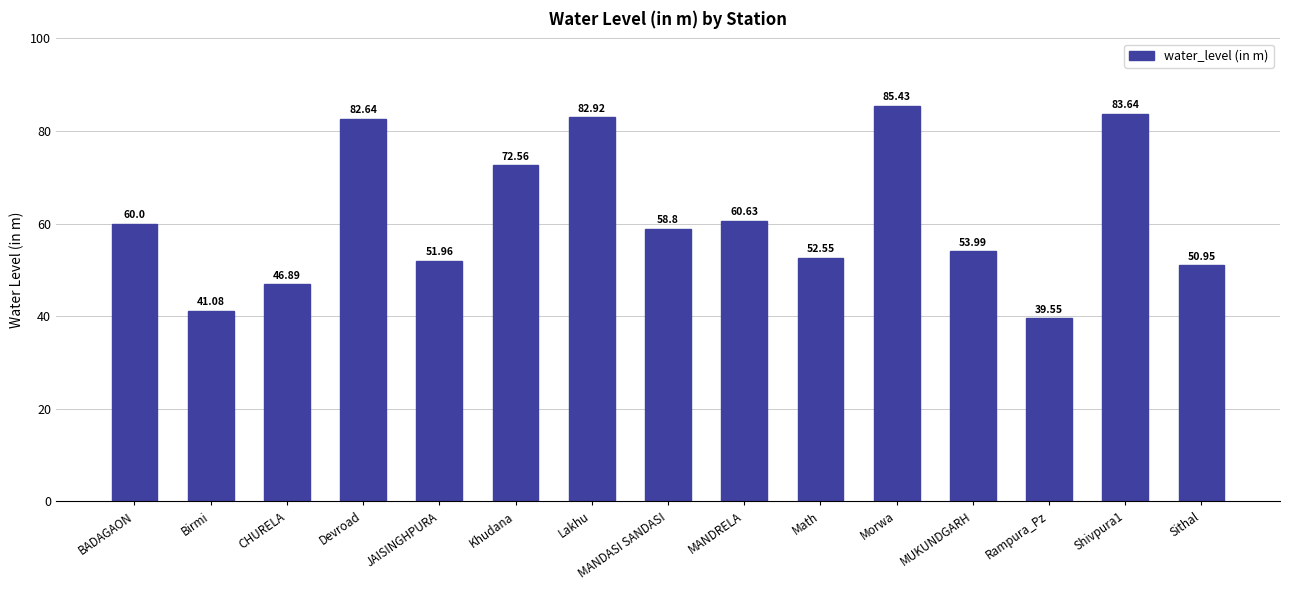

Rank the categories by value from highest to lowest.

Morwa, Shivpura1, Lakhu, Devroad, Khudana, MANDRELA, BADAGAON, MANDASI SANDASI, MUKUNDGARH, Math, JAISINGHPURA, Sithal, CHURELA, Birmi, Rampura_Pz